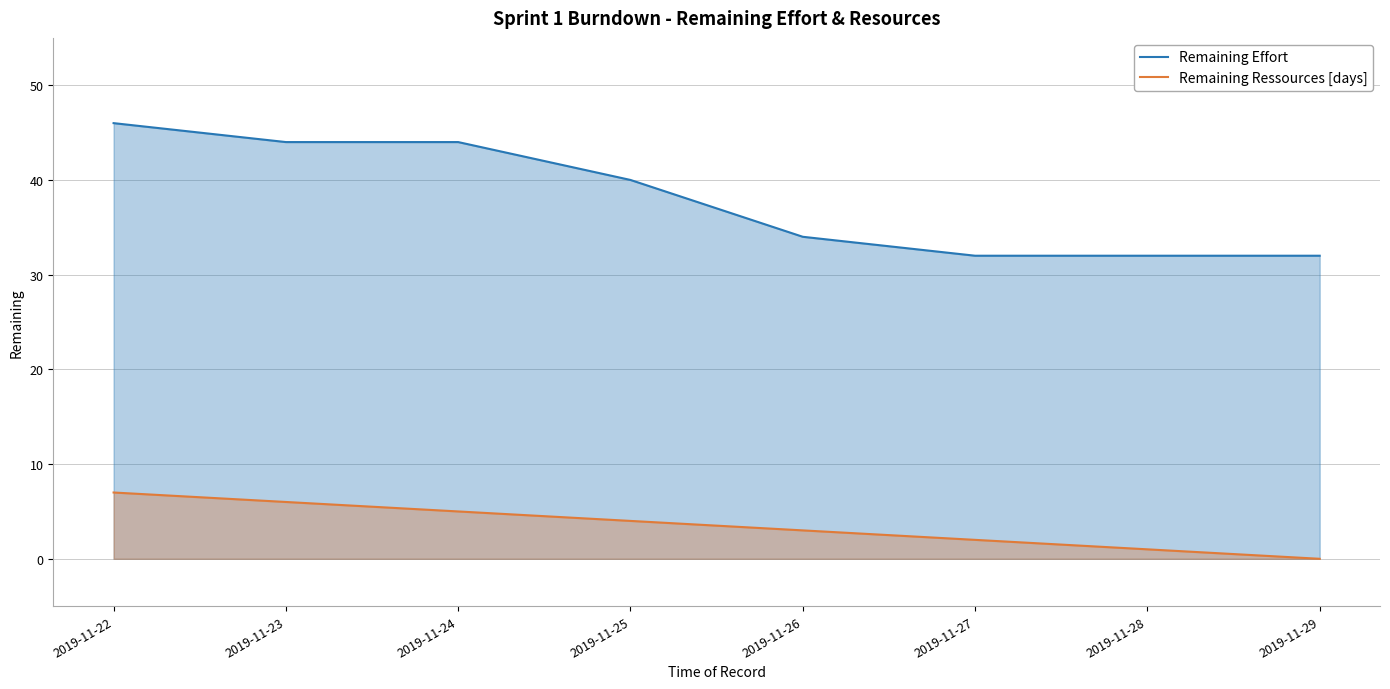

At how many categories does at least one series exceed 44?

1